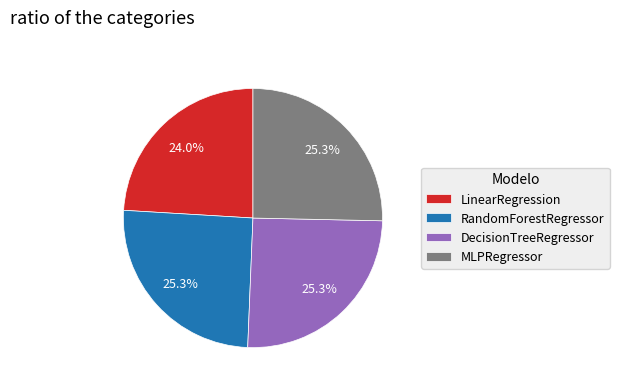

To the nearest percent, what is the difference between the LinearRegression and RandomForestRegressor slice percentages?

1%